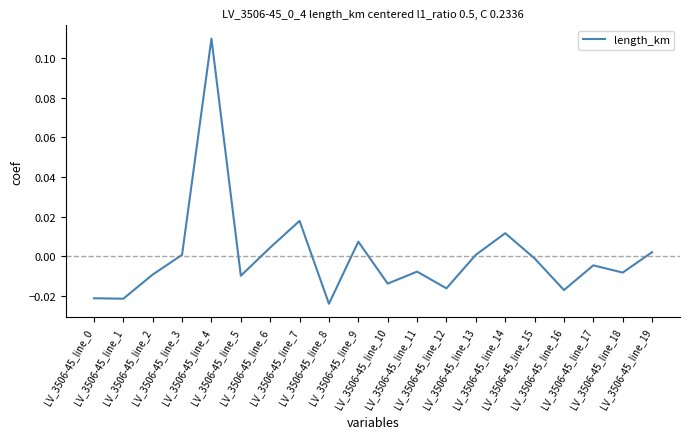

How many values exceed 0?

8